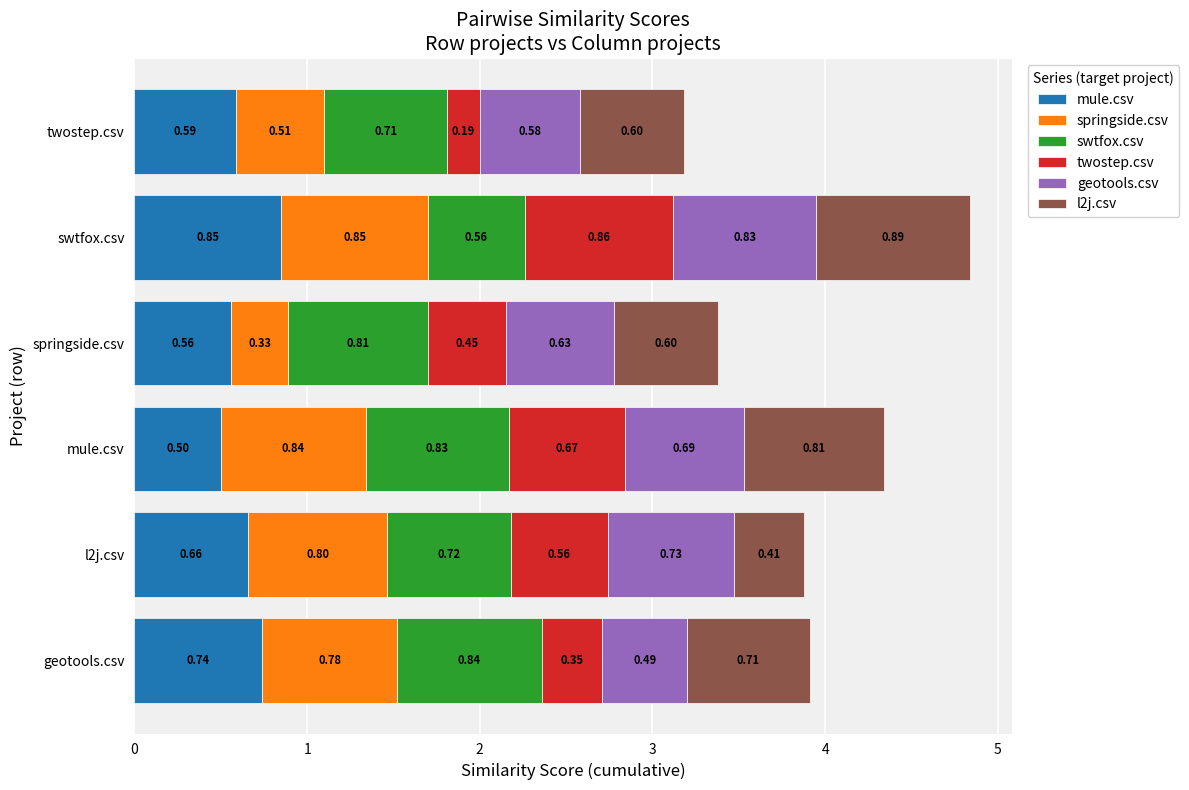

Where is mule.csv nearest to the value 0?

mule.csv